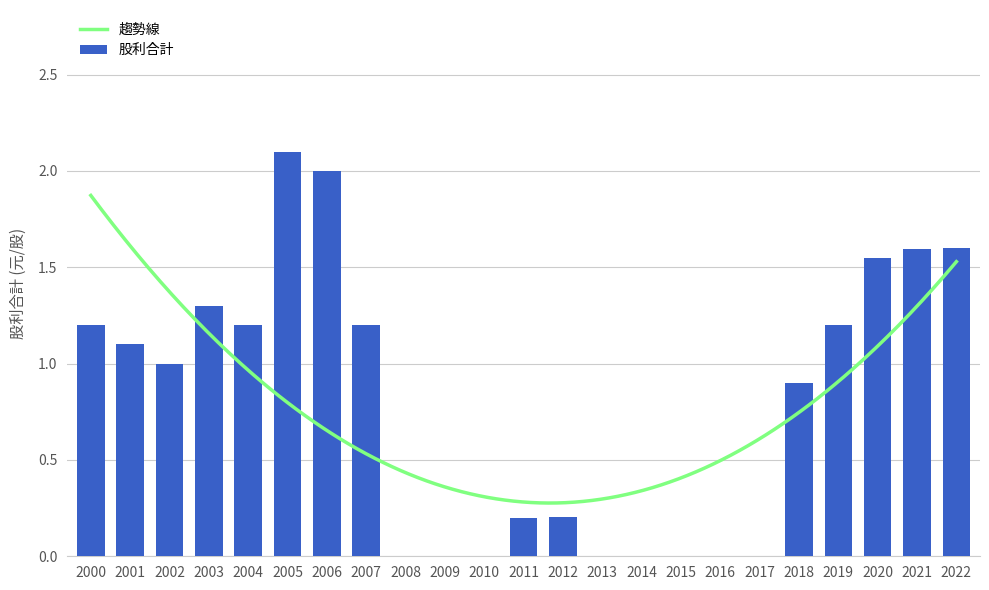

What is the value of the 8th bar from the left?

1.2